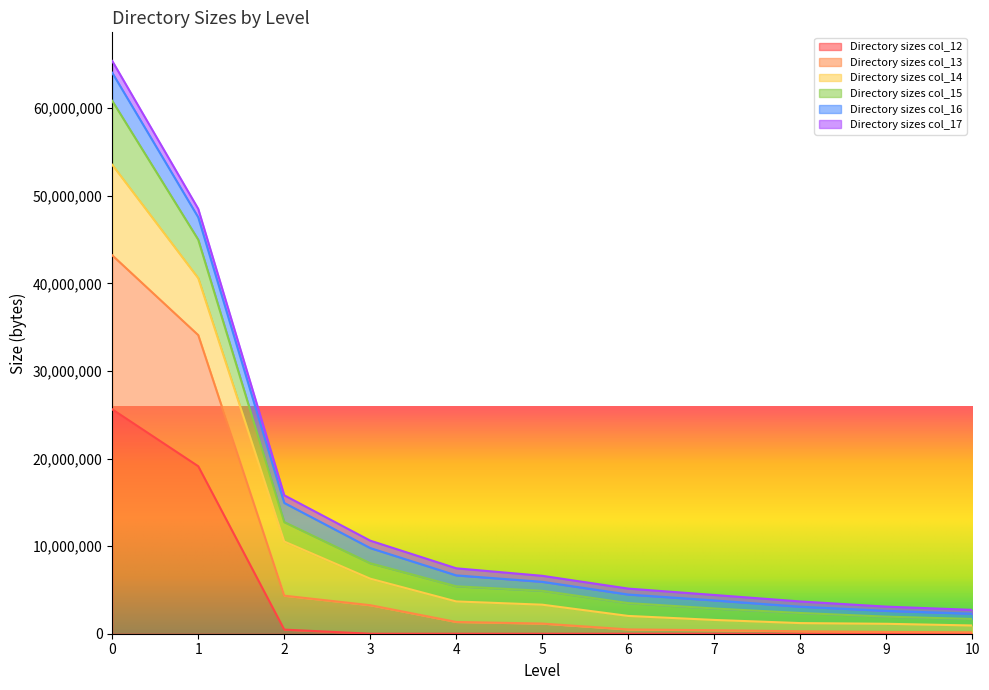

True or false: Directory sizes col_15 has more than 0 interior local peaks.

False